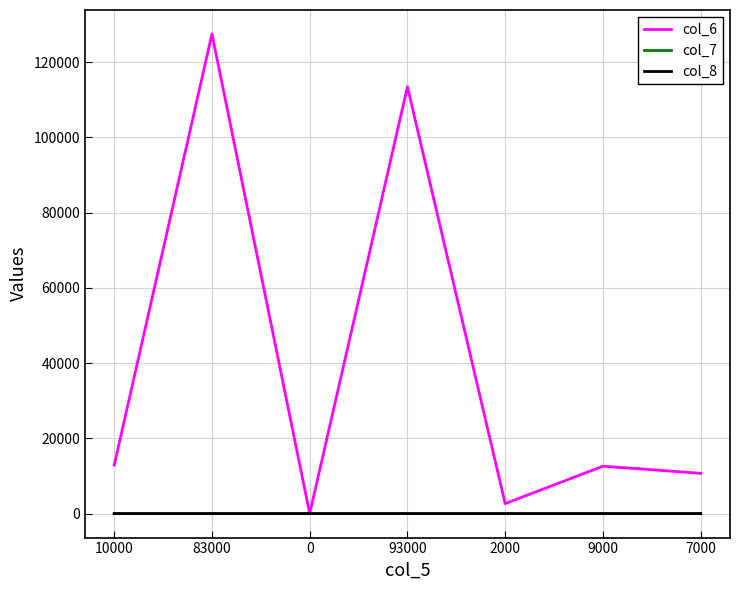

What is the difference between the col_6 values at 9000 and 10000?

300.0